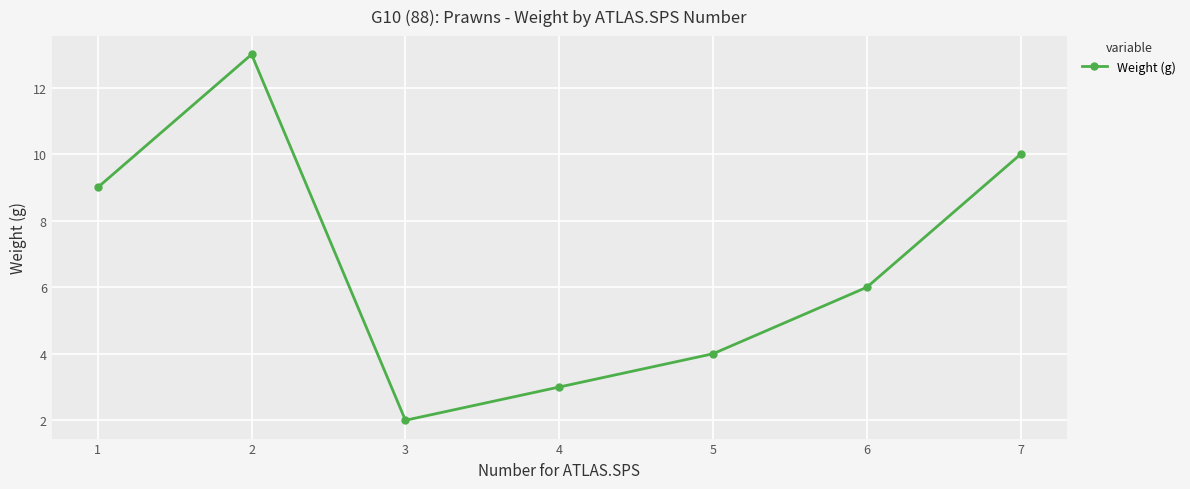

What is the difference between the maximum and second lowest values?

10